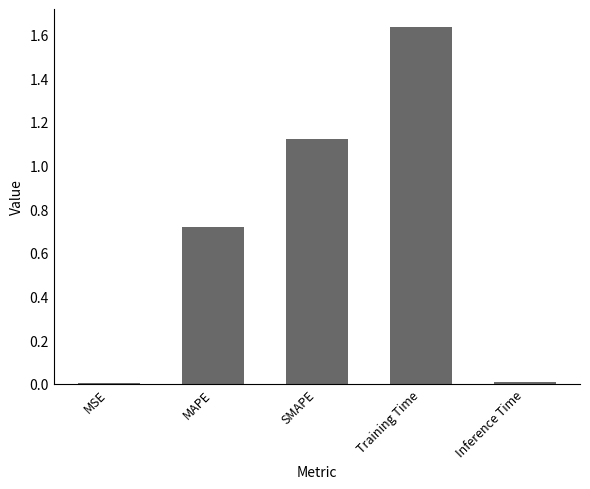

Is it true that the value at MSE is 0.0?

True